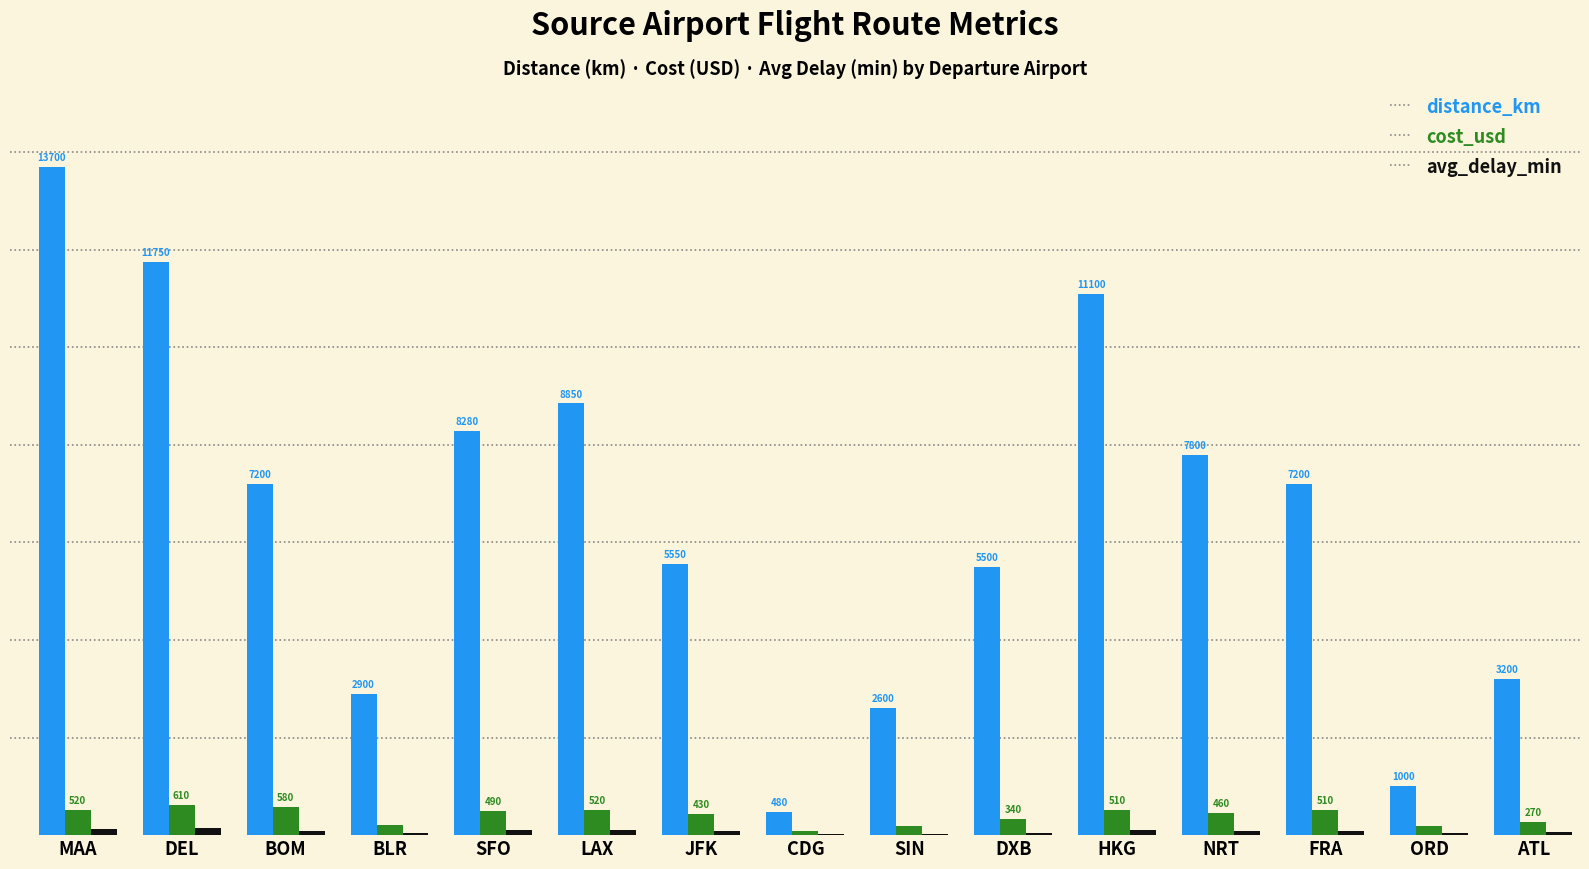

Between MAA and CDG, which series saw the biggest shift?

distance_km